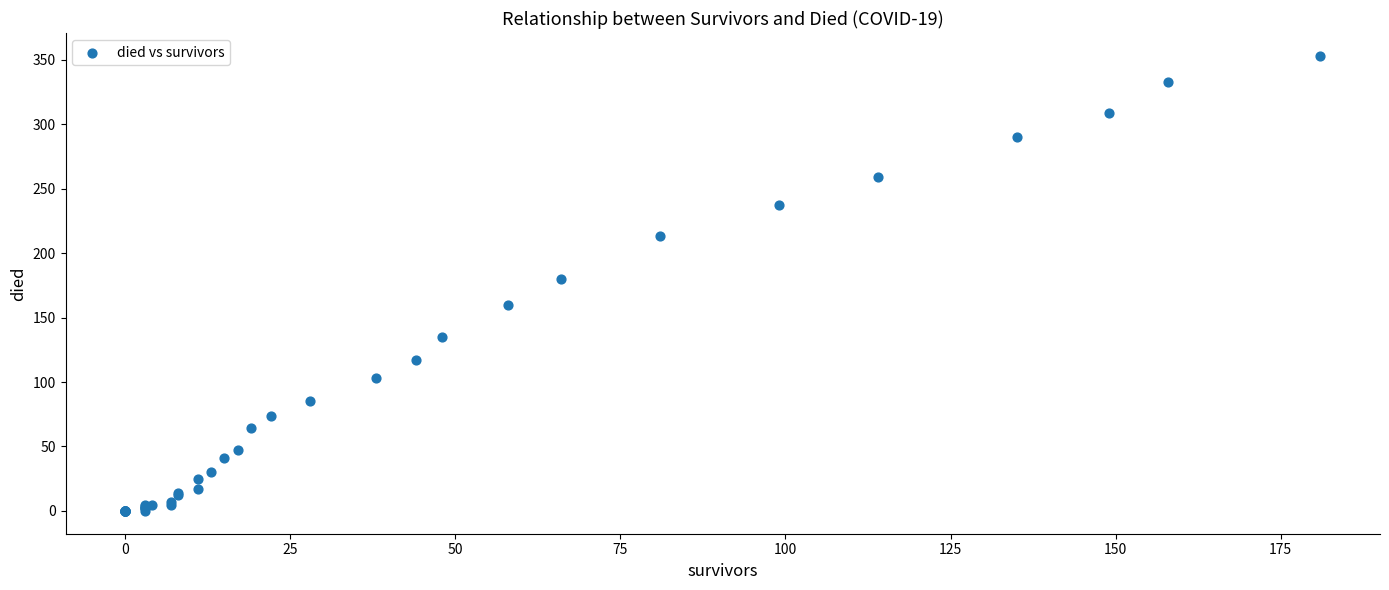

What Y value in the scatter plot is closest to 176?

180